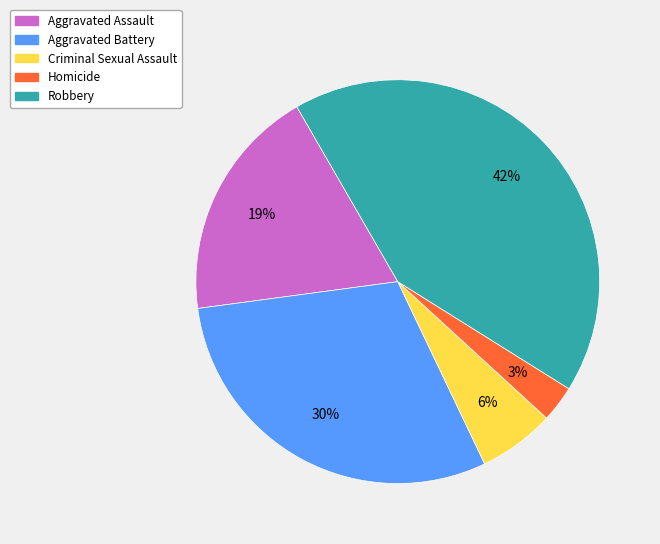

Is the sum of Homicide and Aggravated Battery greater than half?

No